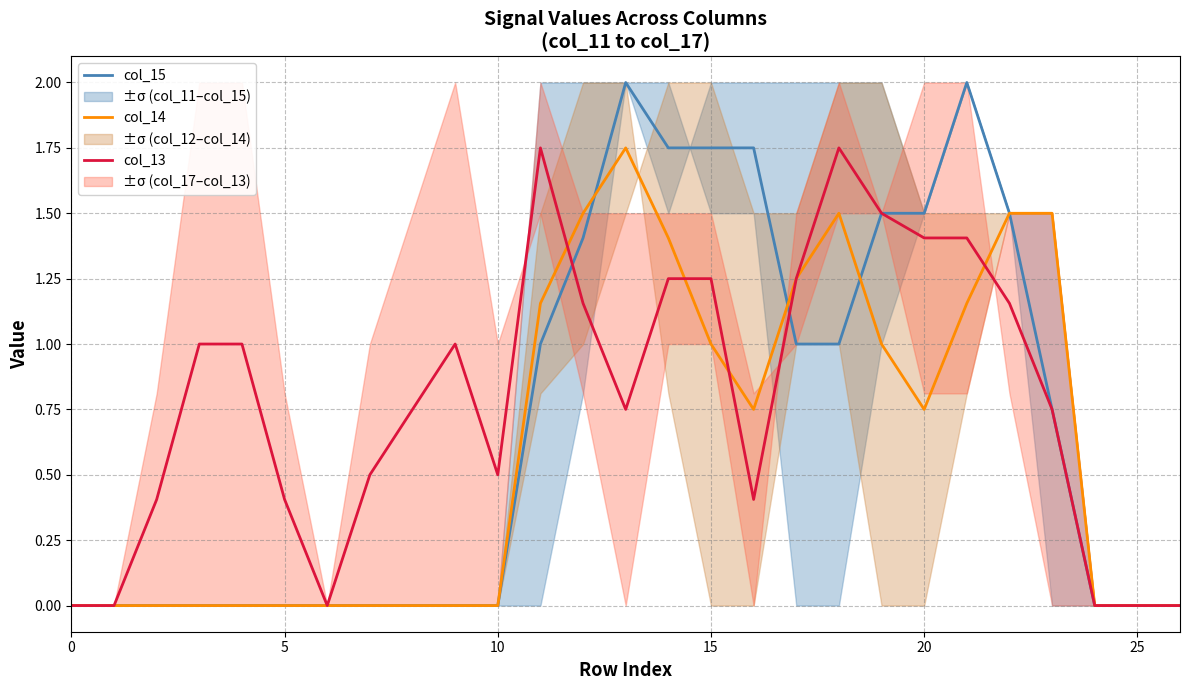

Does the chart have visible grid lines?

Yes